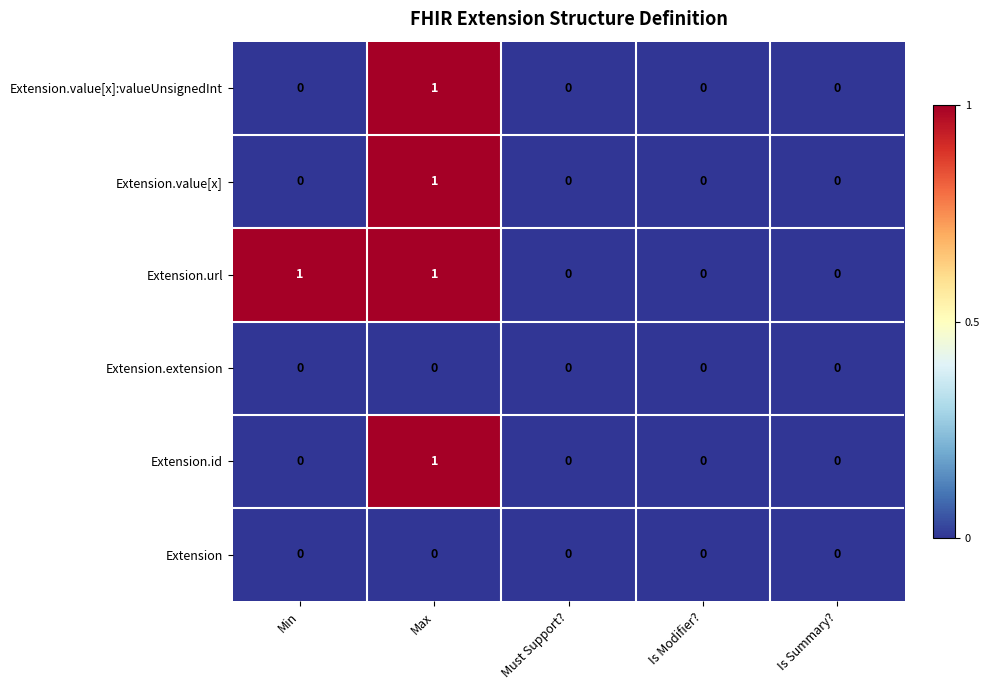

Reading left to right, what are all the values shown in this chart?

Extension.value[x]:valueUnsignedInt: Min=0	Max=1	Must Support?=0	Is Modifier?=0	Is Summary?=0
Extension.value[x]: Min=0	Max=1	Must Support?=0	Is Modifier?=0	Is Summary?=0
Extension.url: Min=1	Max=1	Must Support?=0	Is Modifier?=0	Is Summary?=0
Extension.extension: Min=0	Max=0	Must Support?=0	Is Modifier?=0	Is Summary?=0
Extension.id: Min=0	Max=1	Must Support?=0	Is Modifier?=0	Is Summary?=0
Extension: Min=0	Max=0	Must Support?=0	Is Modifier?=0	Is Summary?=0